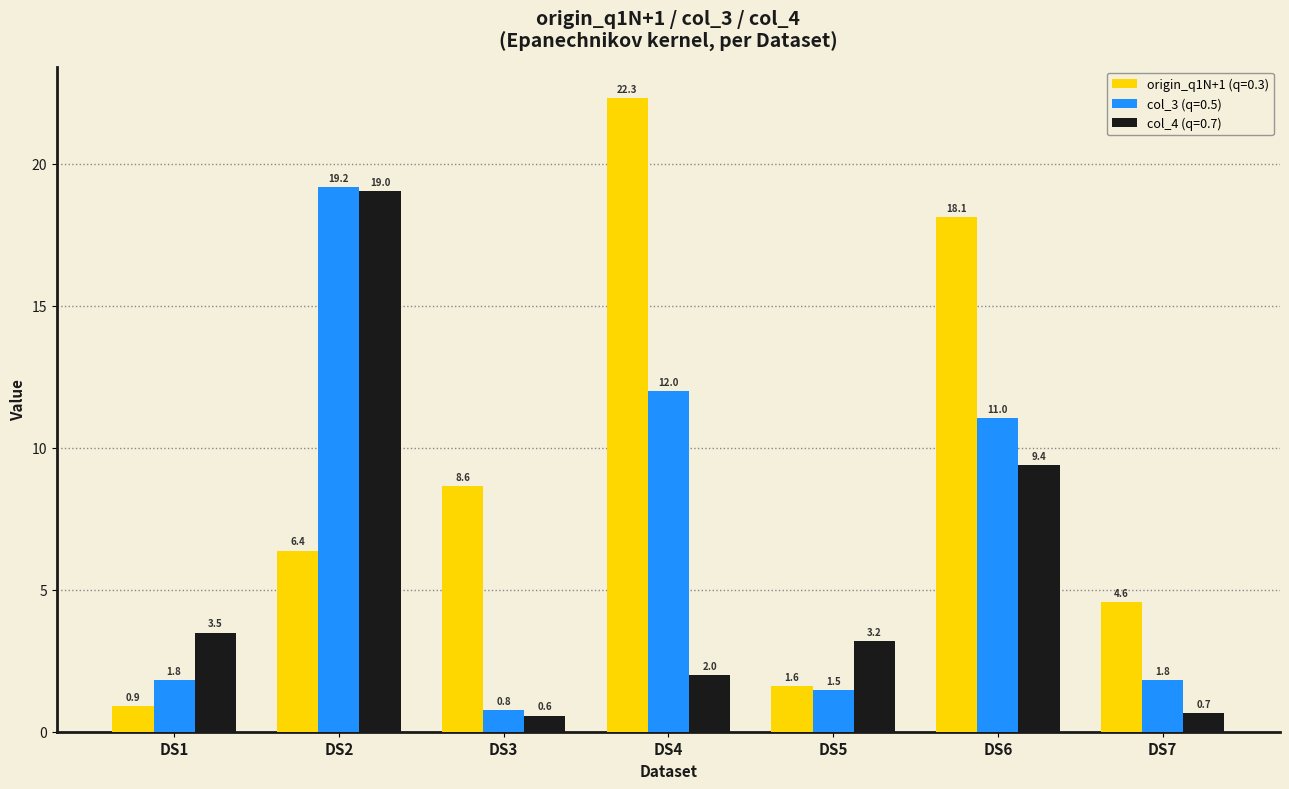

Rank the series at DS3 from lowest to highest value.

col_4 (q=0.7), col_3 (q=0.5), origin_q1N+1 (q=0.3)